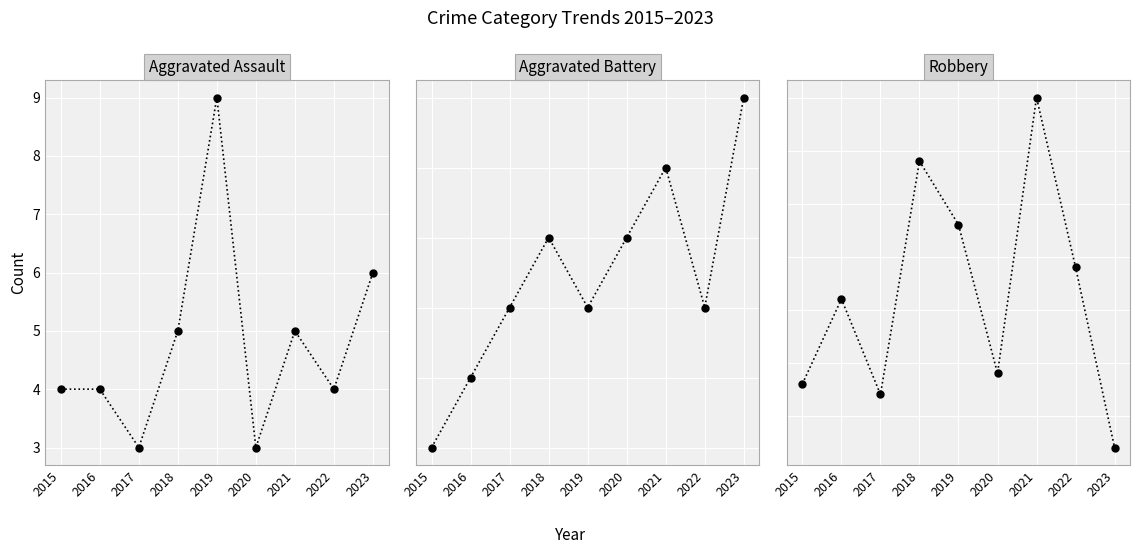

At which label is Aggravated Assault closest to 6?

2023